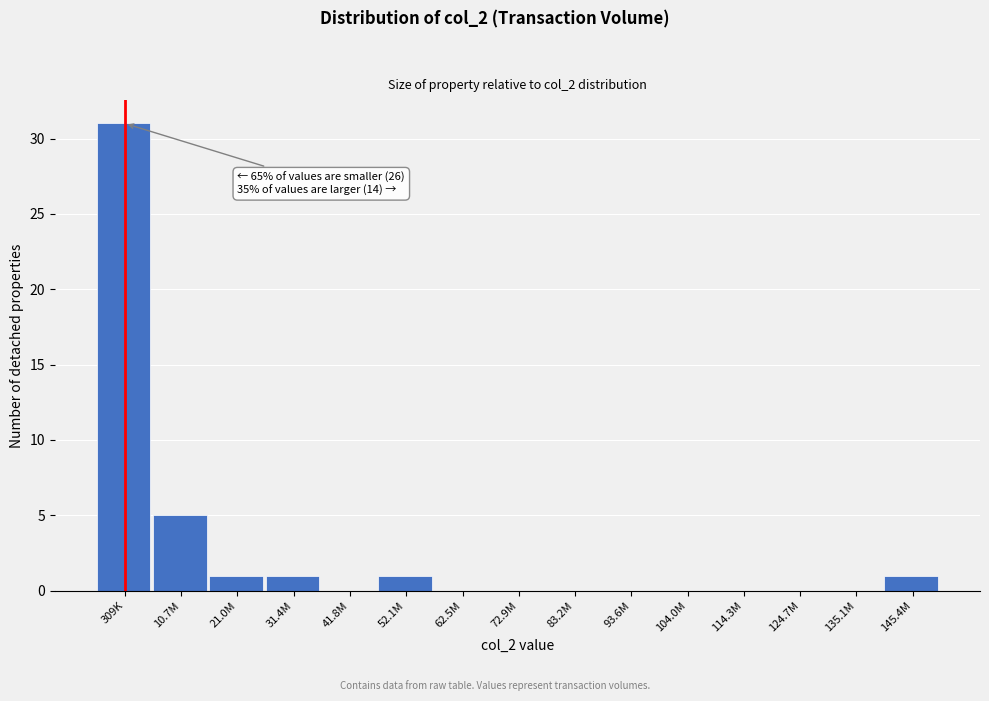

Reading left to right, transcribe all the data shown in this chart.

309K=31	10.7M=5	21.0M=1	31.4M=1	41.8M=0	52.1M=1	62.5M=0	72.9M=0	83.2M=0	93.6M=0	104.0M=0	114.3M=0	124.7M=0	135.1M=0	145.4M=1